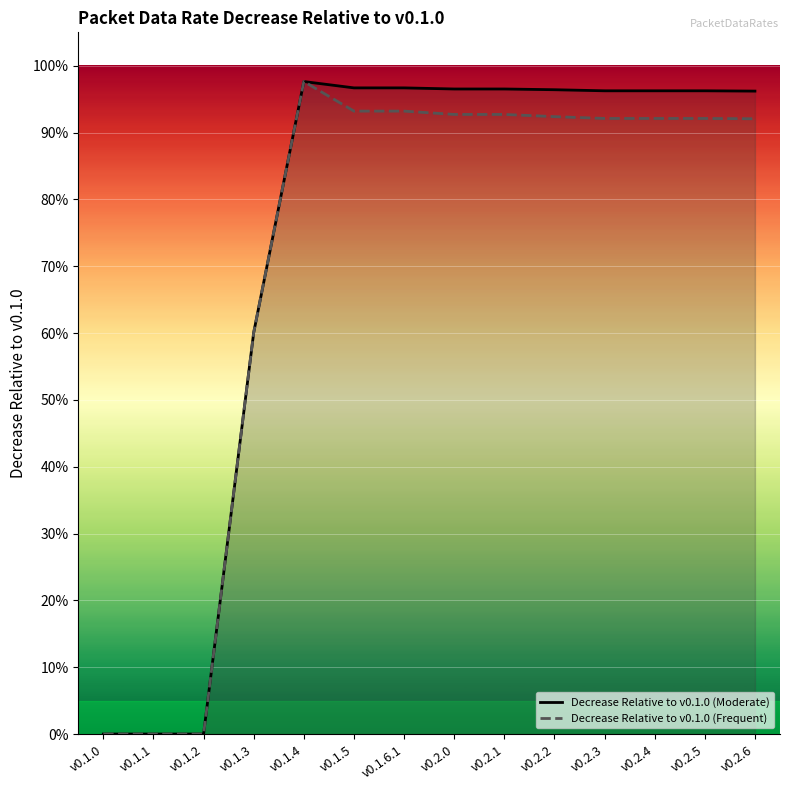

At which label is Decrease Relative to v0.1.0 (Frequent) closest to 0?

v0.1.0